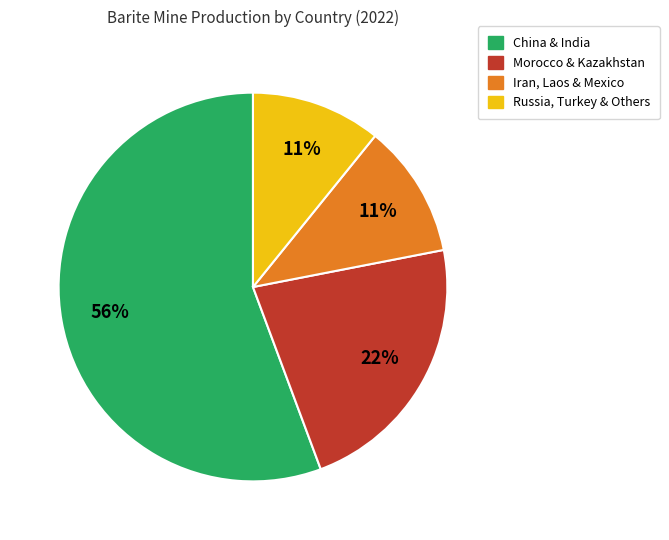

To the nearest percent, what is the average slice percentage?

25%